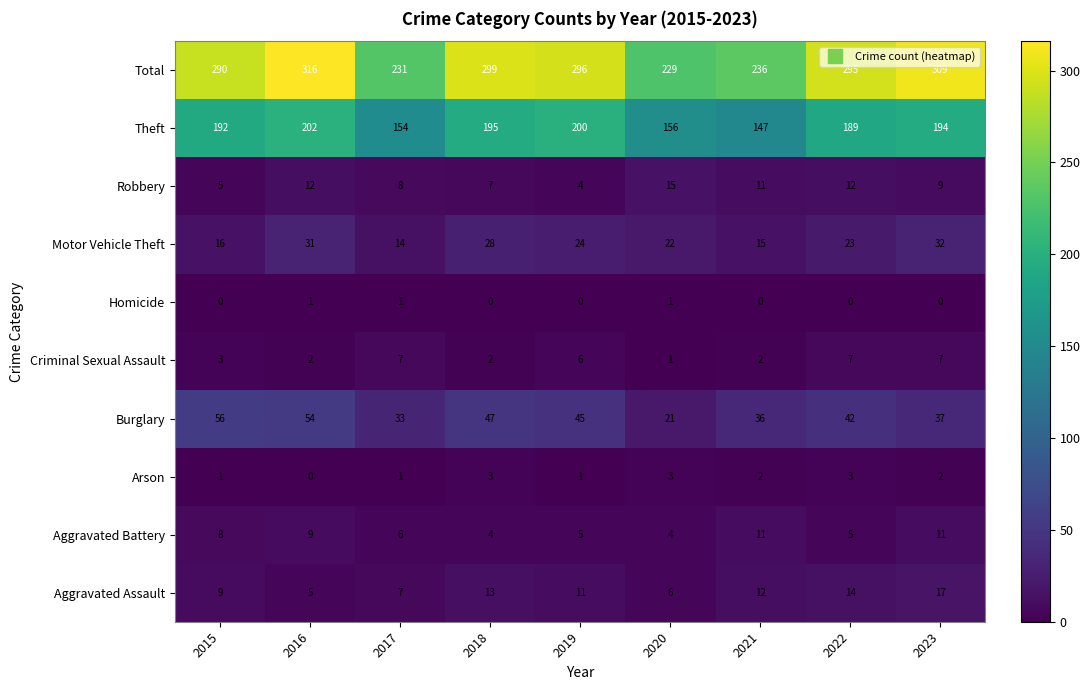

What is the spread (max minus min) of values at 2022?

295